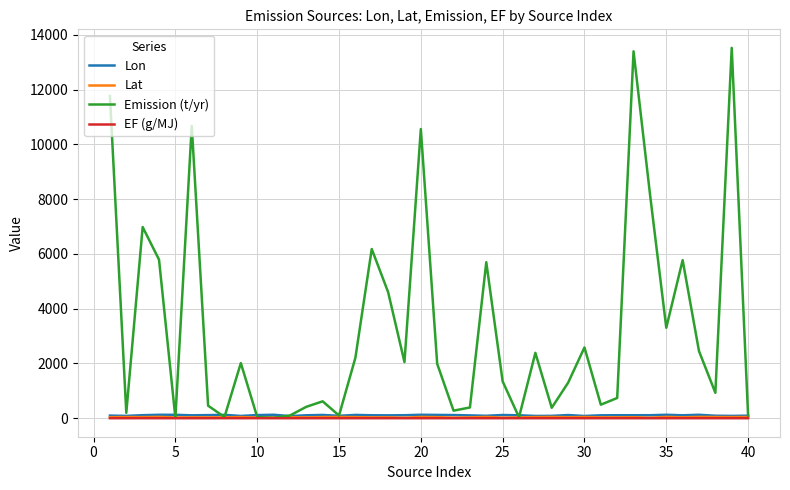

Which series has the widest spread of values?

Emission (t/yr)